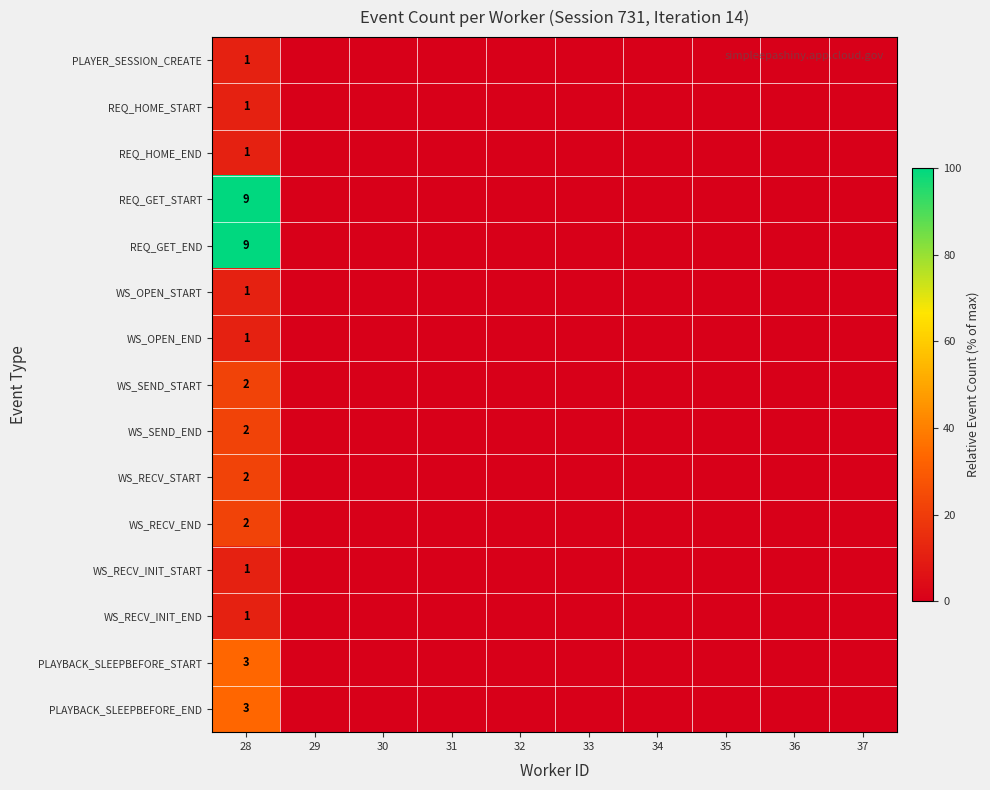

The WS_OPEN_START series shows 0 at 28. True or false?

False